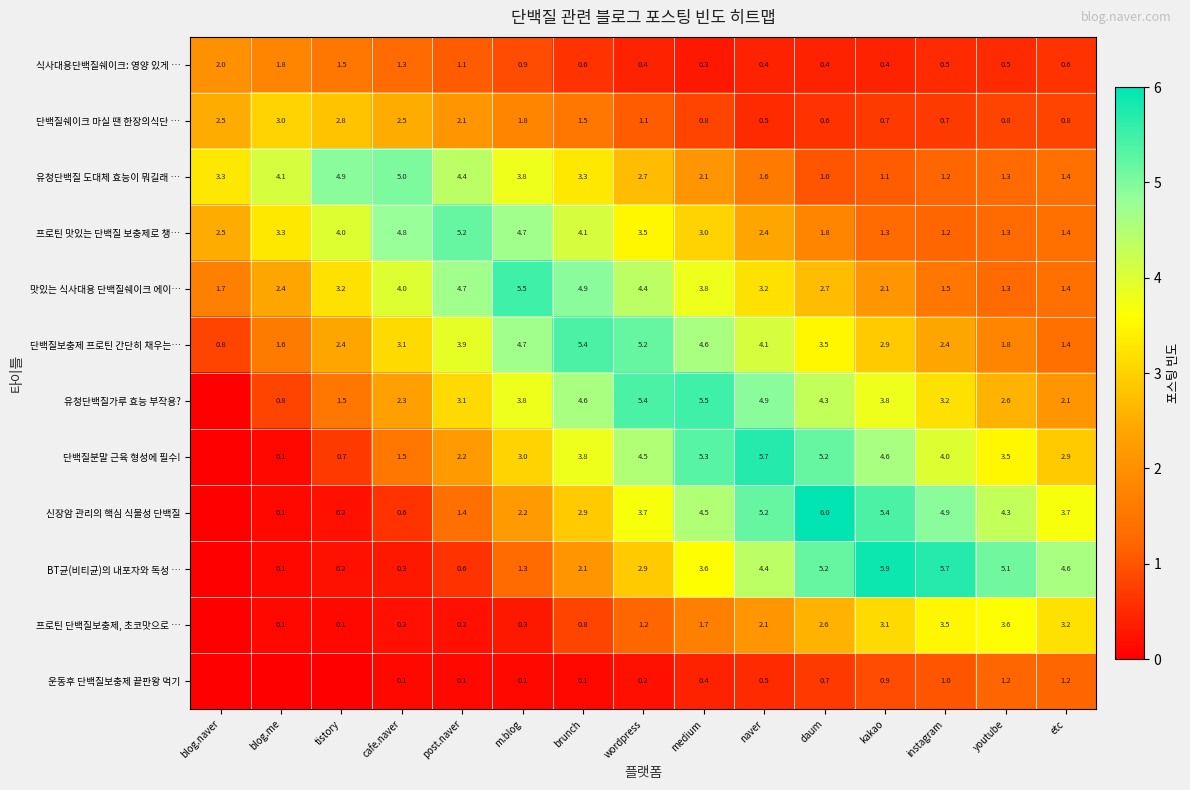

Which category has the lowest value in the 프로틴 맛있는 단백질 보충제로 챙… series?

instagram